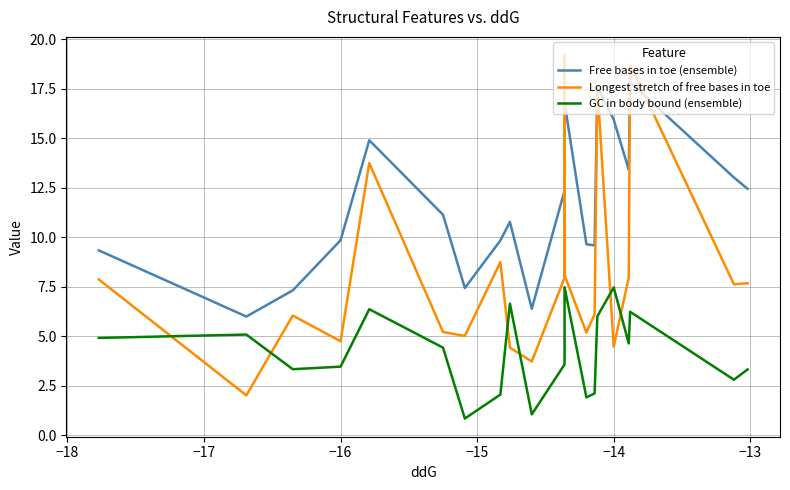

How many interior local valleys does the Free bases in toe (ensemble) series have?

5